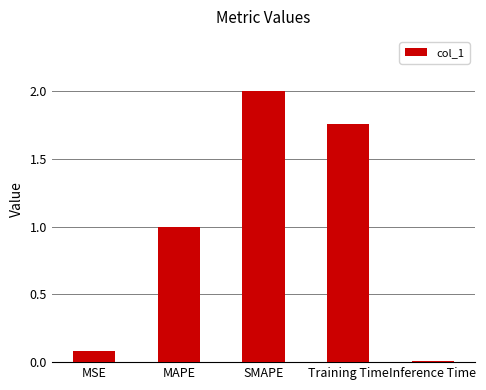

What position from the left is MSE?

1